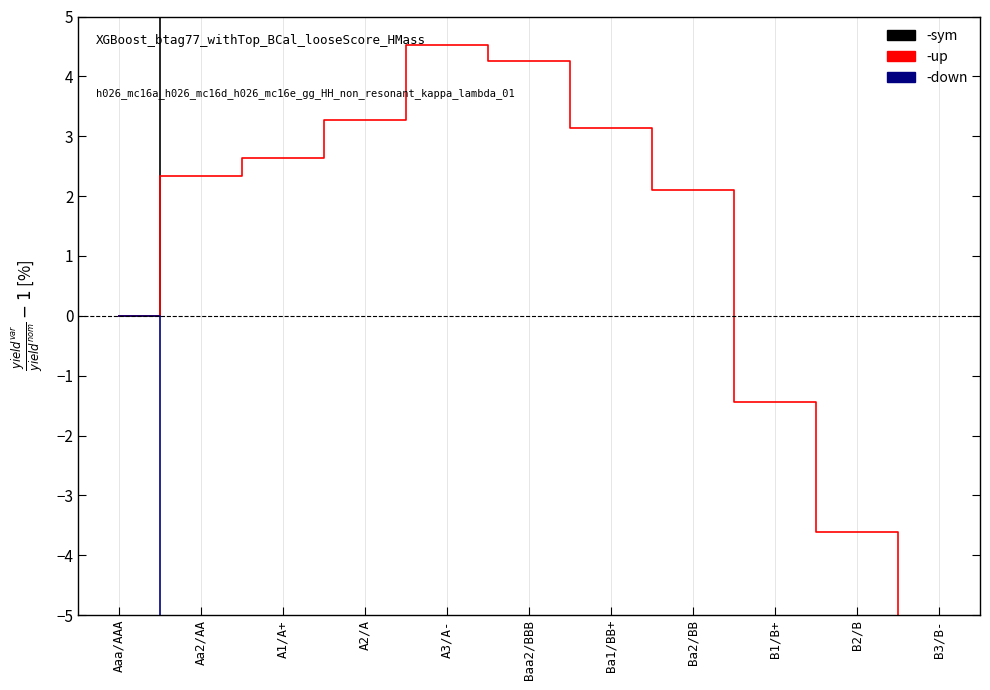

Does the chart contain any negative values?

Yes